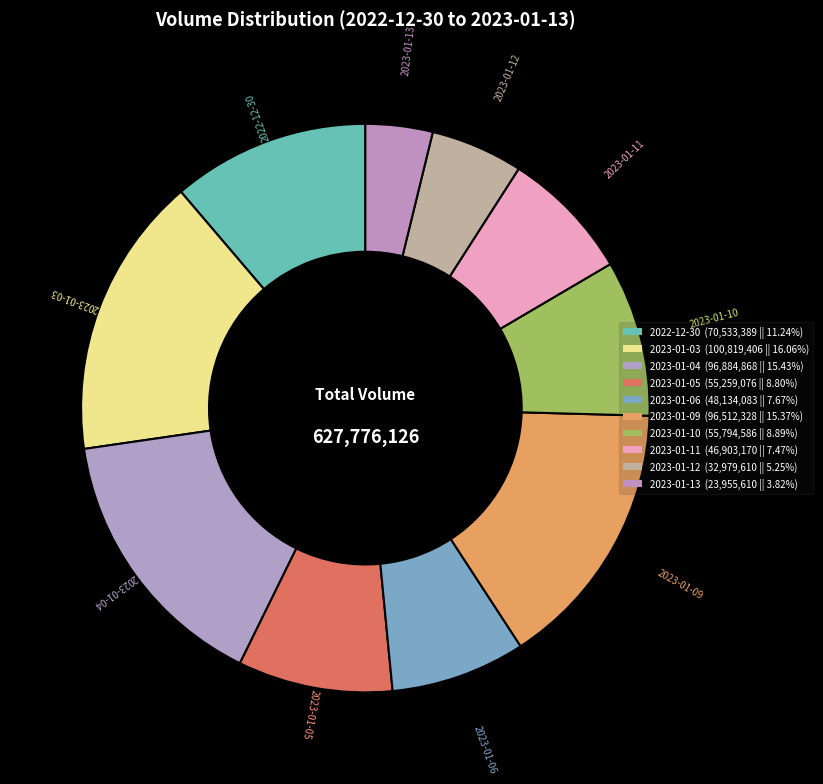

How many segments does this pie chart have?

10